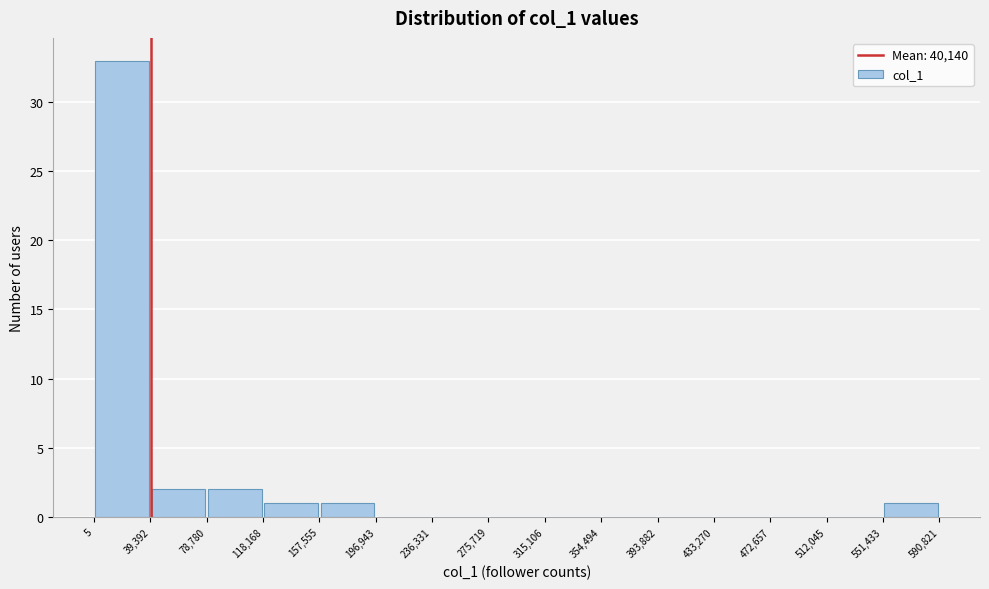

What is the height of the bar covering 157,555 to 196,943 on the x-axis? The values are not printed on the chart, so give them approximately, as read against the axis.

1